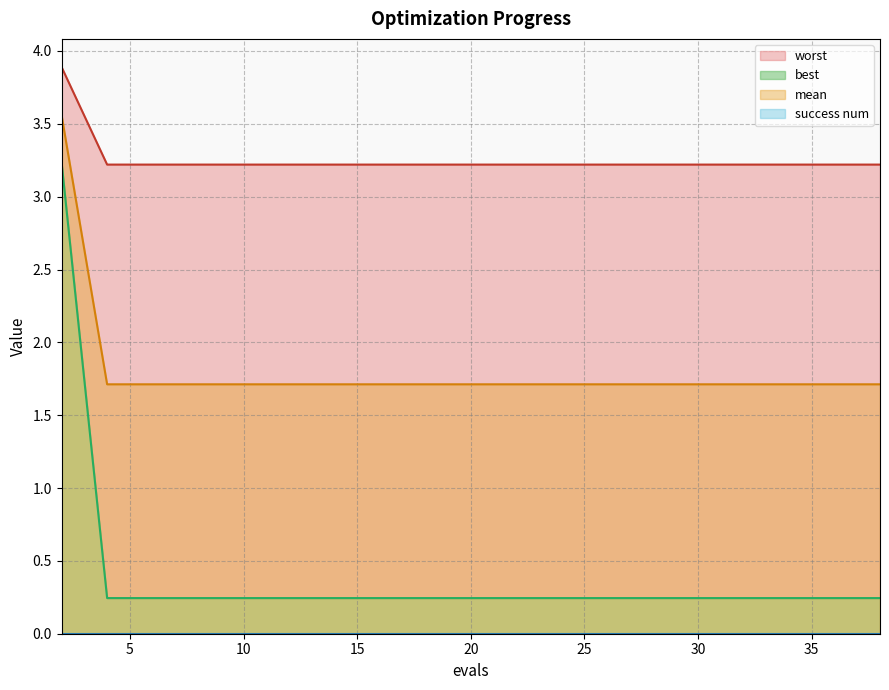

True or false: mean has a value of 1.7 at 25.

True